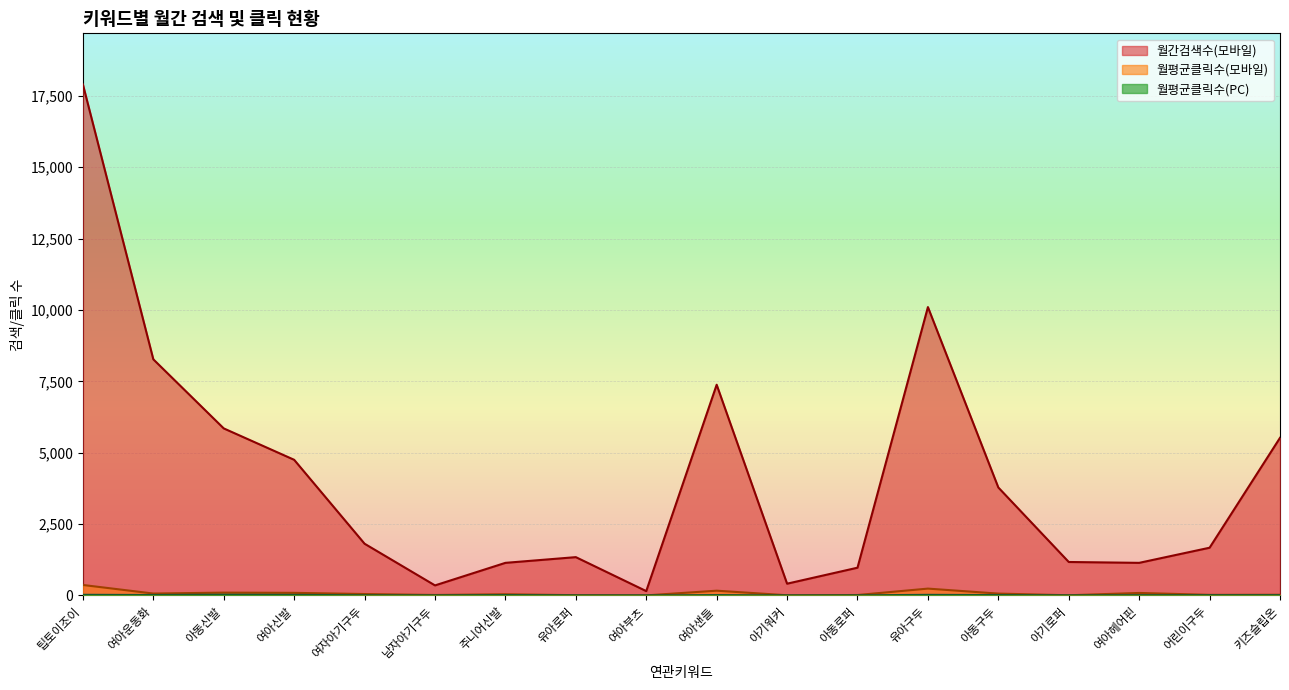

True or false: 월간검색수(모바일) and 월평균클릭수(PC) intersect in this chart.

False